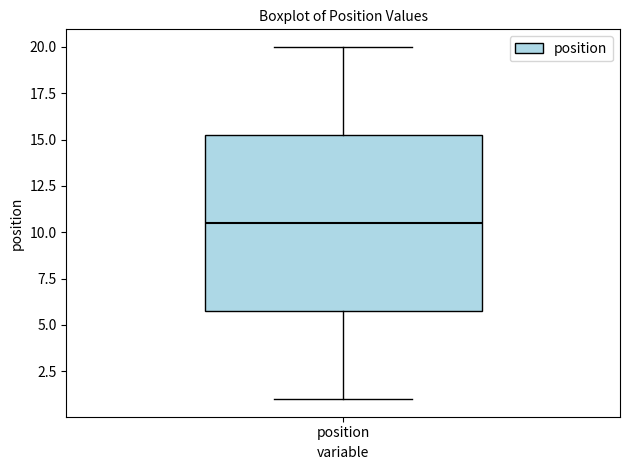

Read this box plot against the y-axis: the position of the median line, the range covered by the box, and the ends of both whiskers. The values are not printed on the chart, so give them approximately, as read against the axis.

median 10.5, box 6.0 to 15.5, whiskers 1.0 to 20.0